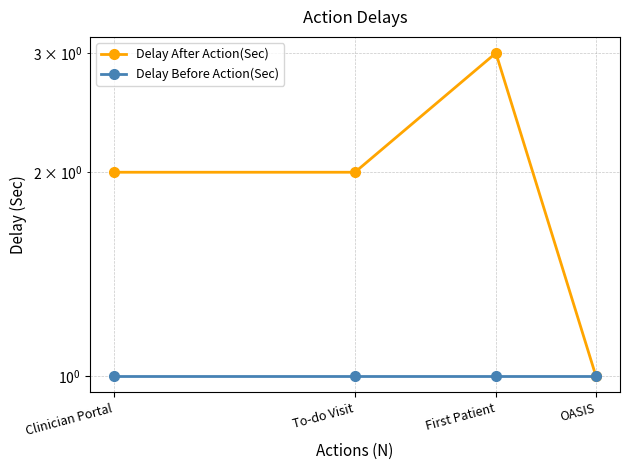

Which series has the largest range (max minus min)?

Delay After Action(Sec)